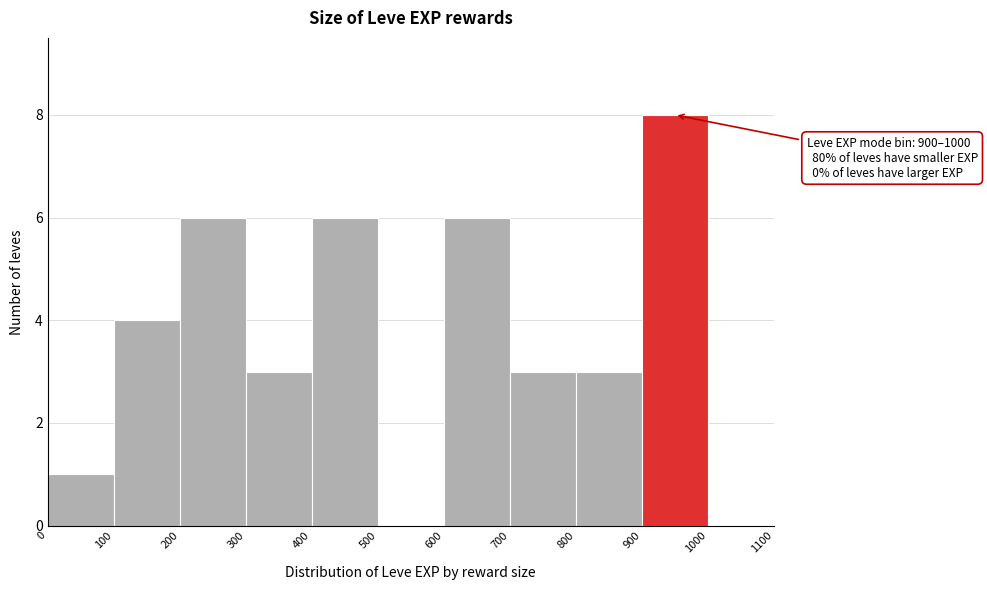

Which range on the x-axis has the tallest bar?

900 to 1000